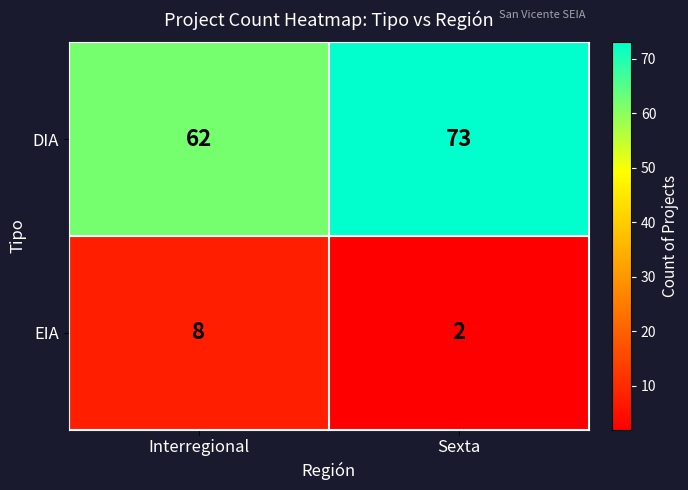

Reading left to right, what are all the values shown in this chart?

DIA: 62	73
EIA: 8	2